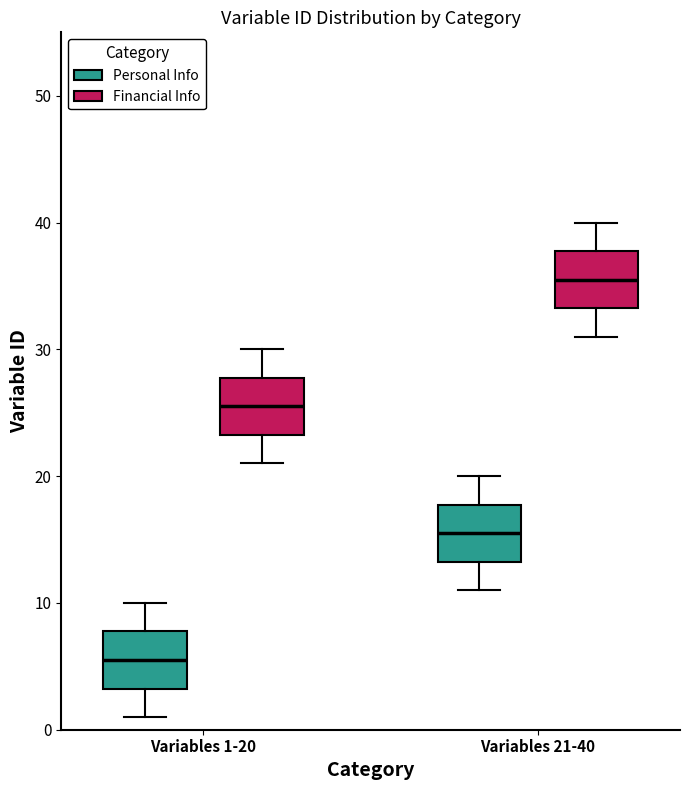

Where does the lower whisker of the box for Variables 1-20 (Financial Info) end on the y-axis? The values are not printed on the chart, so give them approximately, as read against the axis.

21